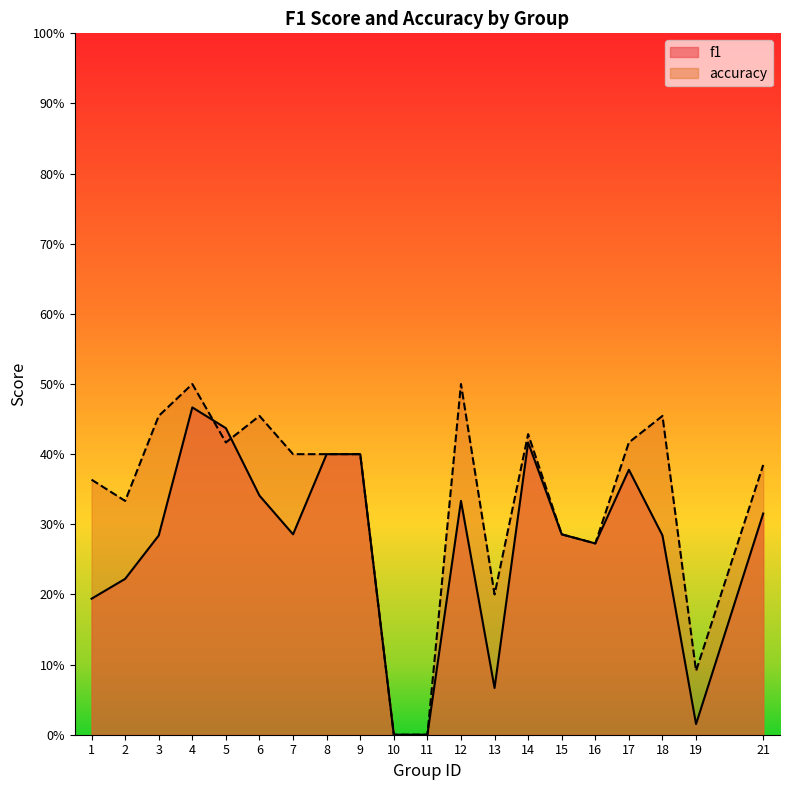

How many intersections are there between accuracy and f1?

2